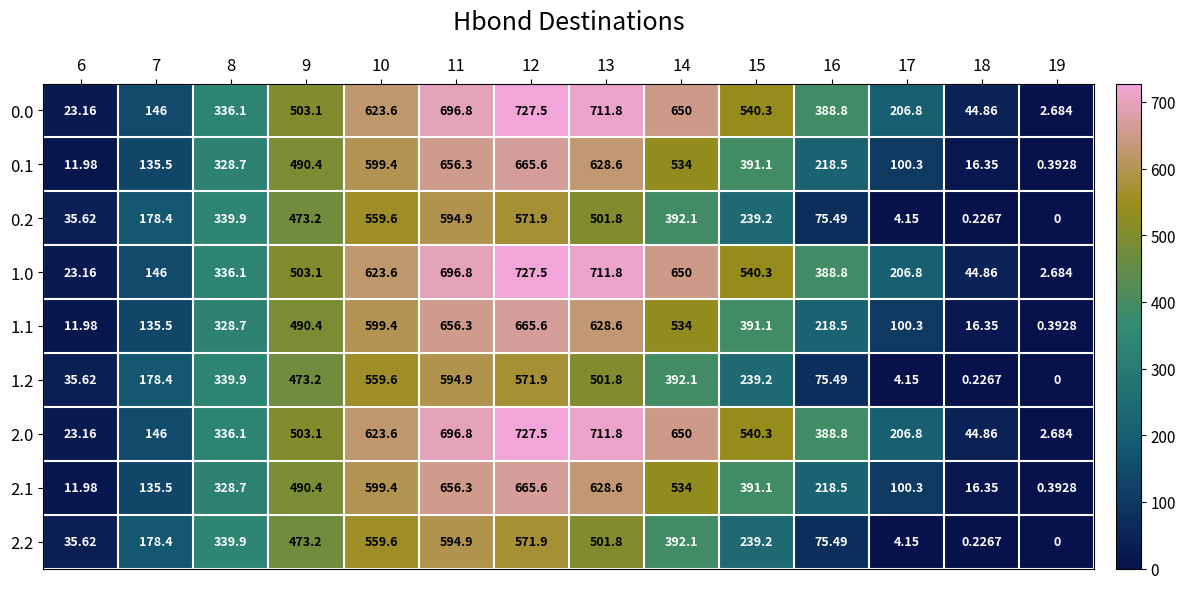

Is the value of 1.2 at 8 greater than the value of 0.1 at 11?

No